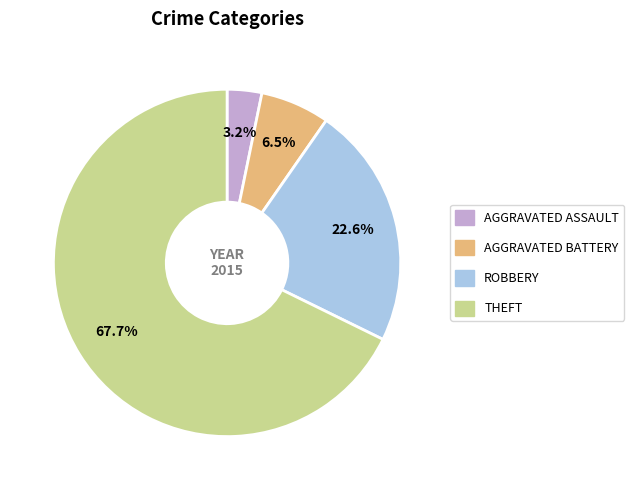

Does any single category account for the majority?

Yes